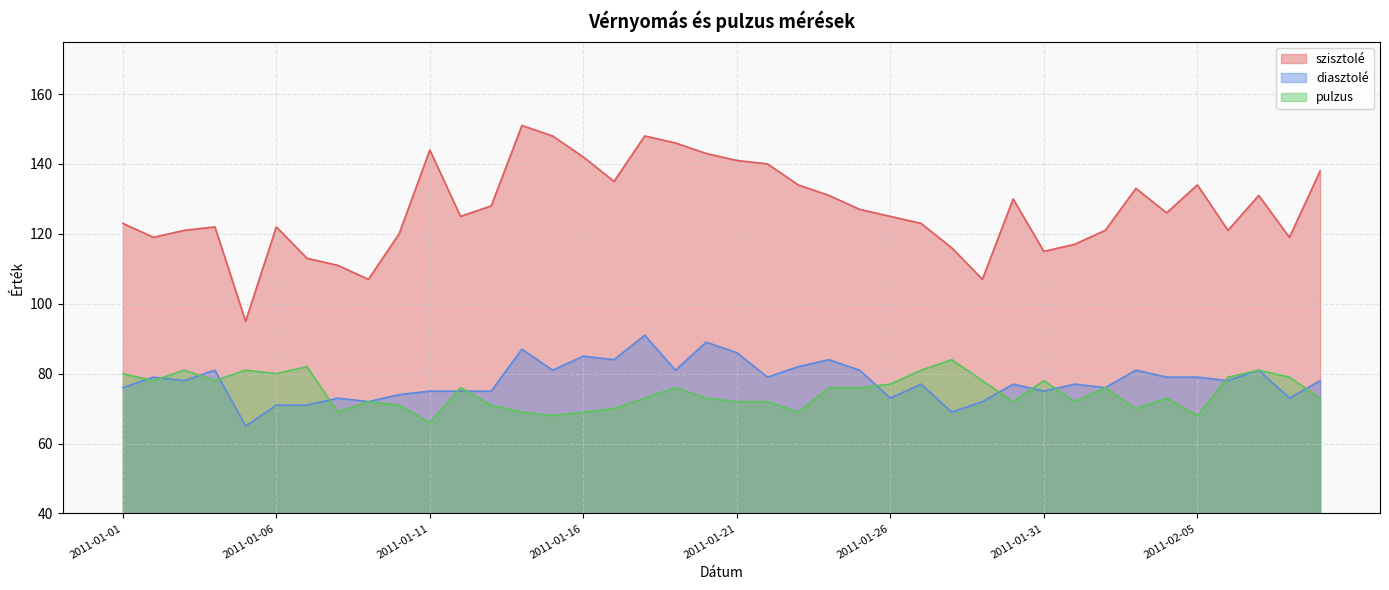

What is the sum of all diasztolé values?

3120